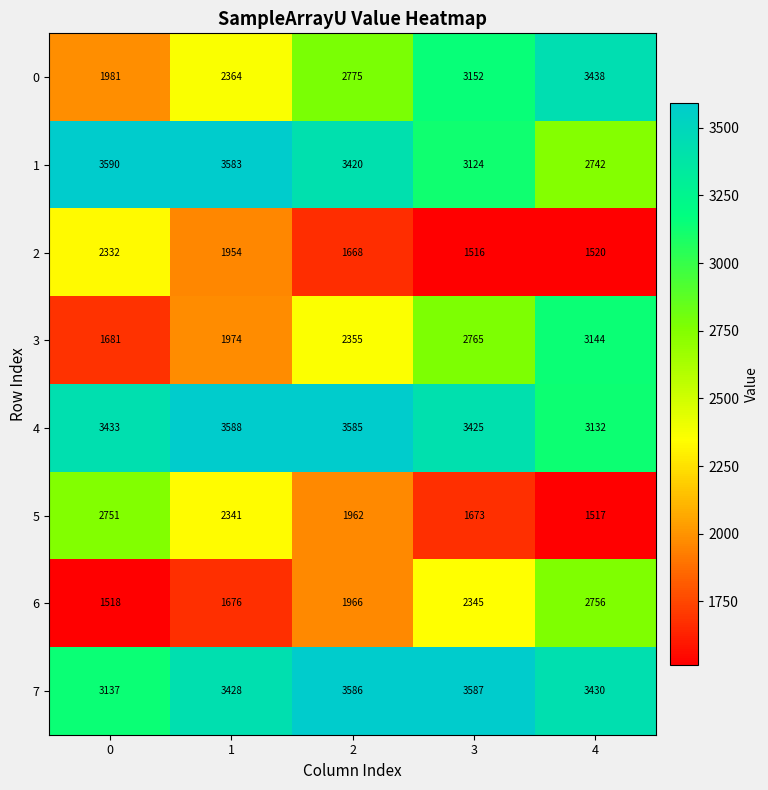

The value of 5 at 1 is 2341. True or false?

True